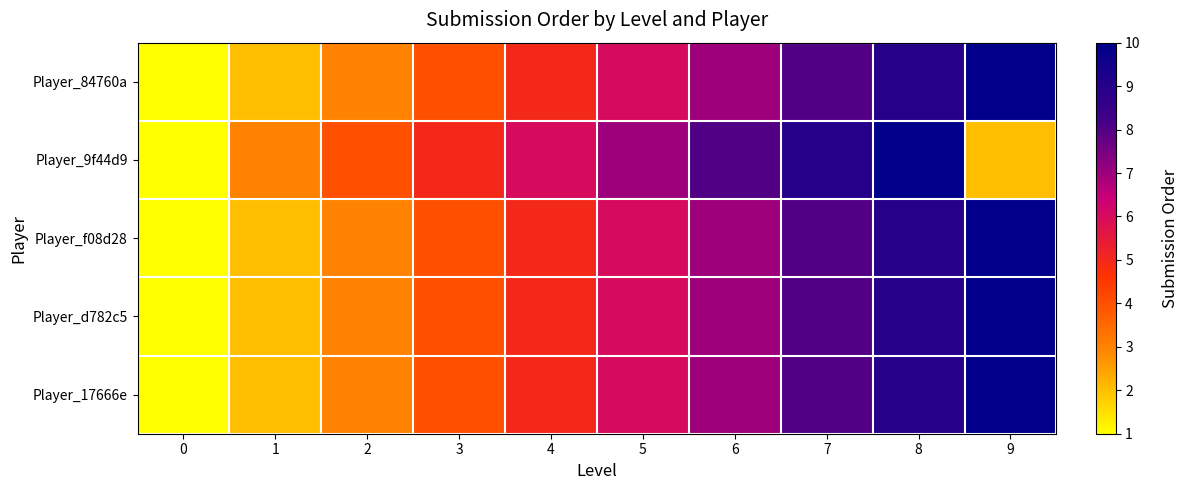

Rank the series at 3 from lowest to highest value.

Player_84760a, Player_f08d28, Player_d782c5, Player_17666e, Player_9f44d9